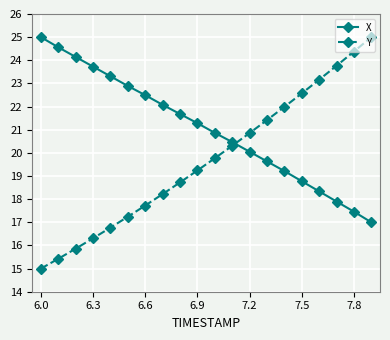

What is the sum of all X values?

420.9